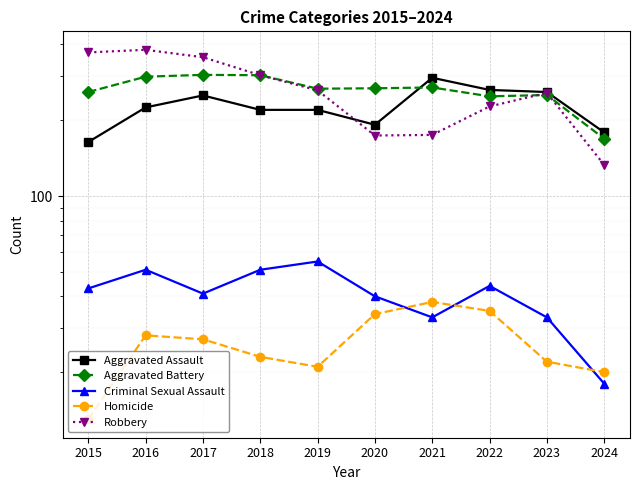

At which label is Criminal Sexual Assault closest to 36?

2021